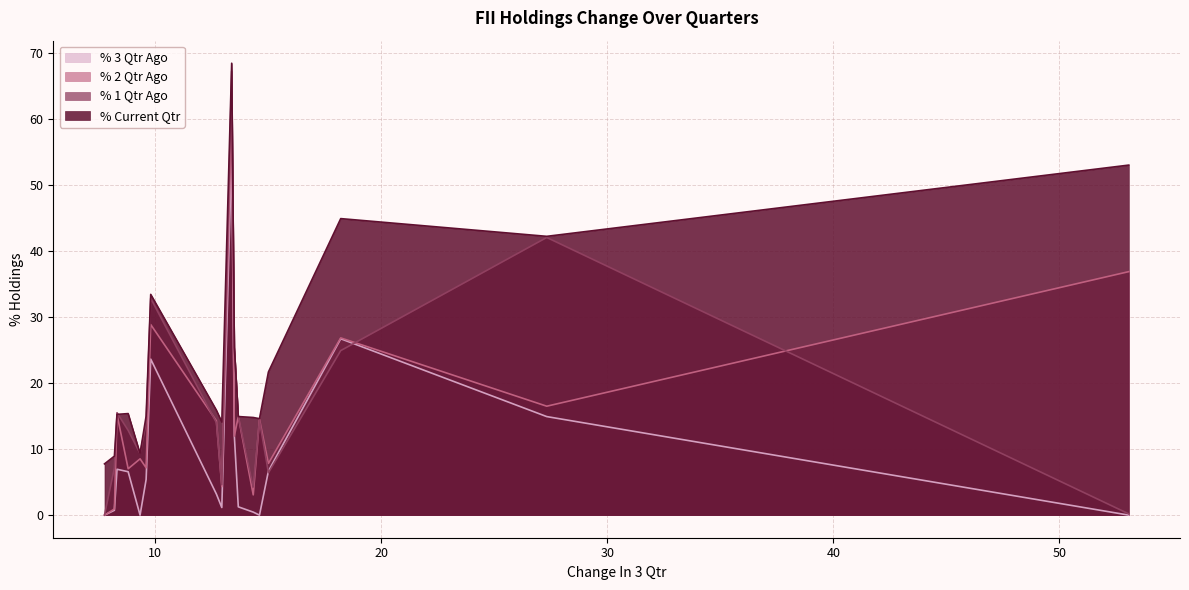

True or false: % Current Qtr and % 3 Qtr Ago intersect in this chart.

False